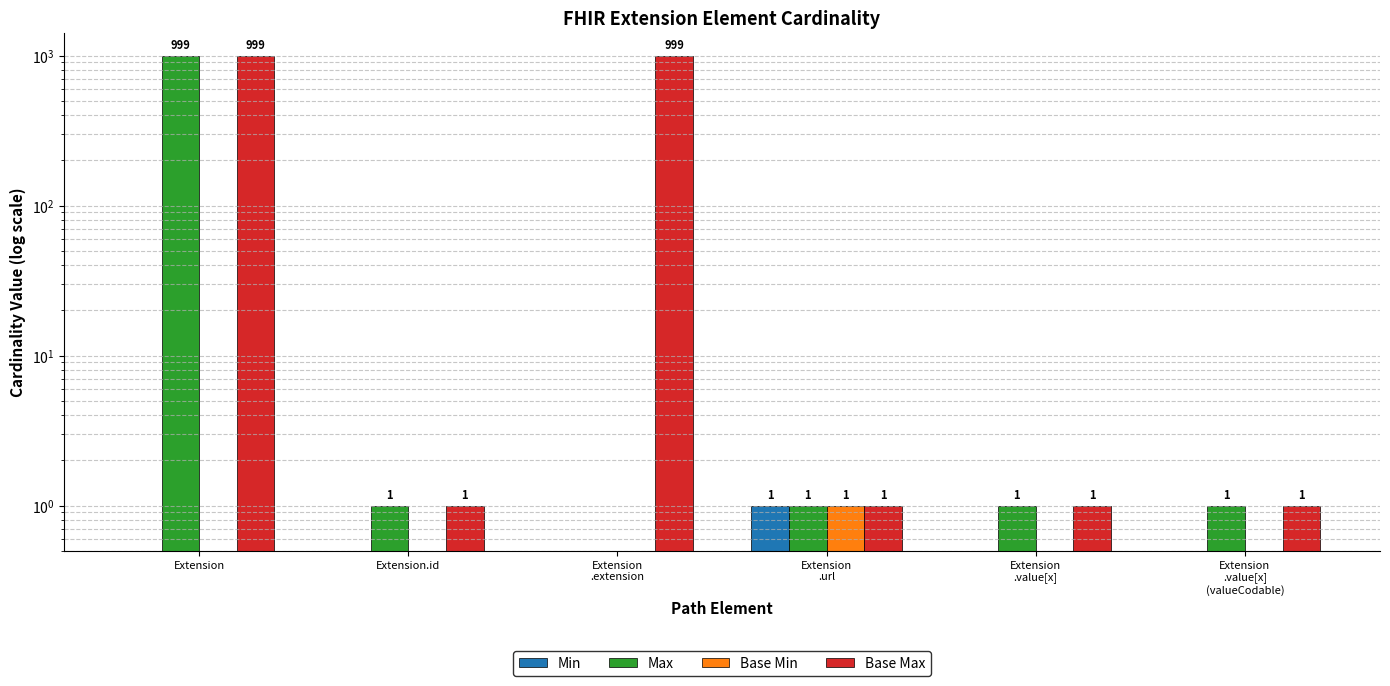

What is the total value across all series at Extension.id?

2